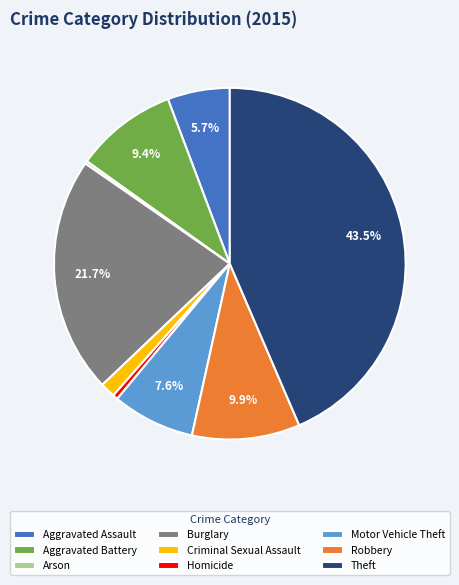

What percentage is NOT represented by Theft?

56.5%